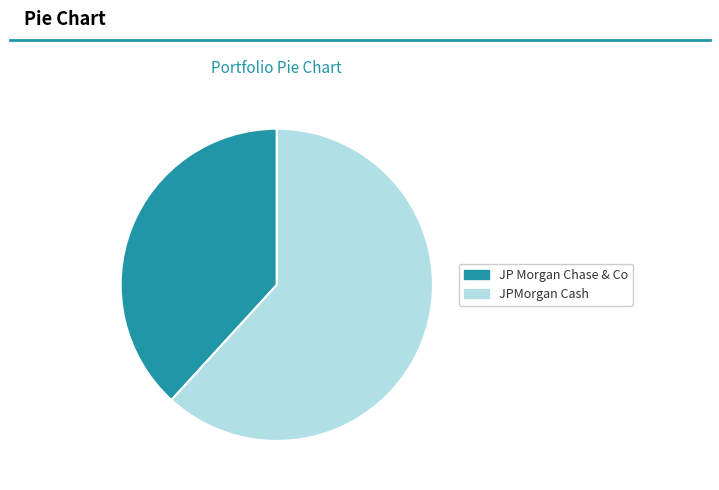

Is it true that JPMorgan Cash is 56% of the pie?

False